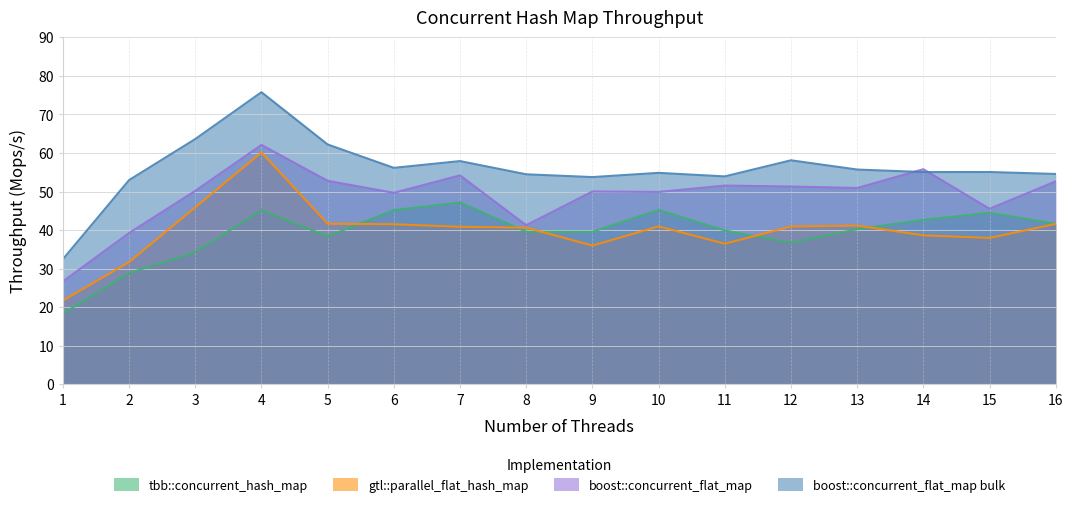

How many data points in tbb::concurrent_hash_map are less than 40?

8